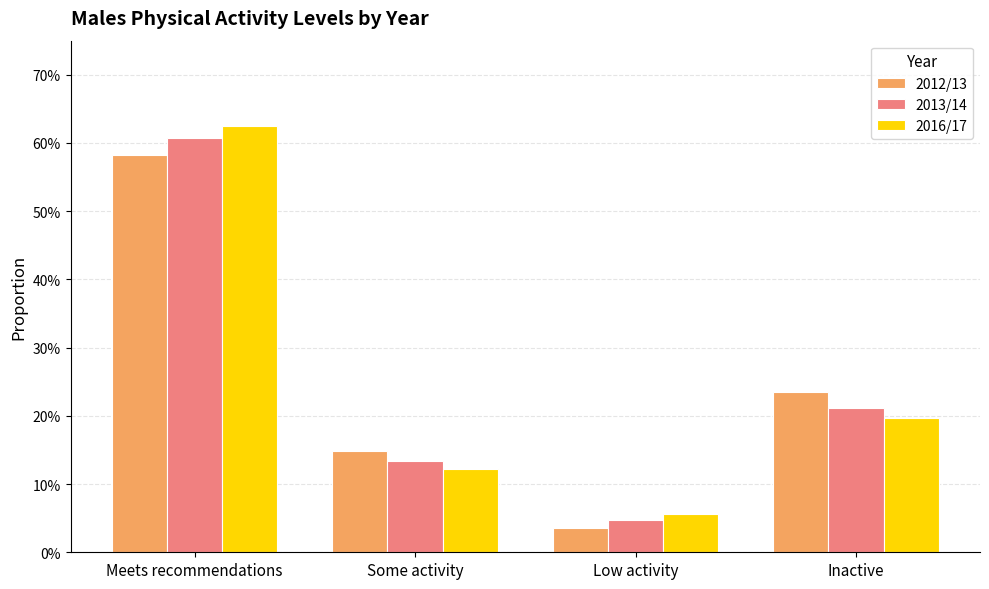

Reading left to right, extract all data points from this chart.

2012/13: 0.6	0.1	0.0	0.2
2013/14: 0.6	0.1	0.0	0.2
2016/17: 0.6	0.1	0.1	0.2